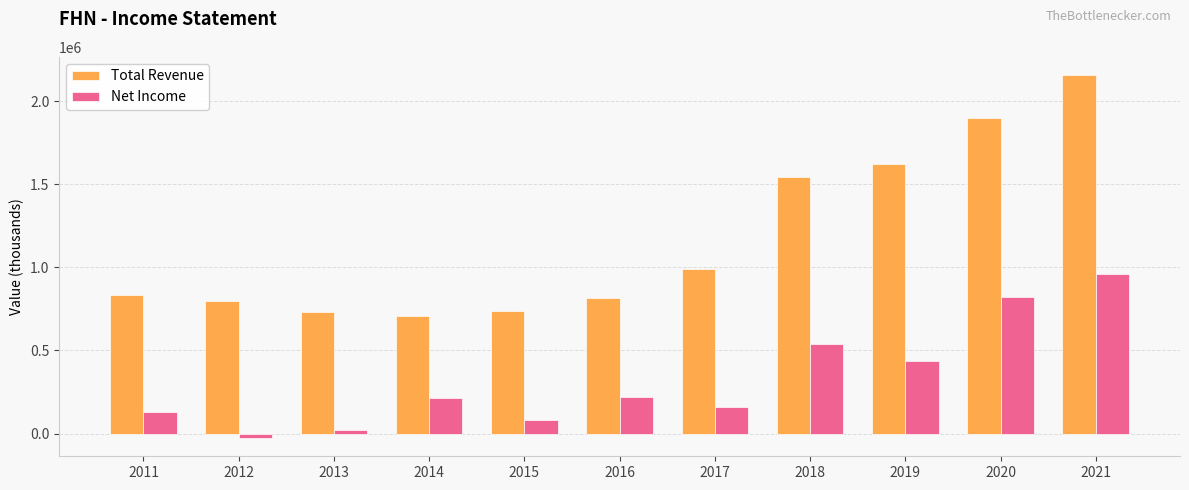

The value of Total Revenue at 2018 is 2366675. True or false?

False